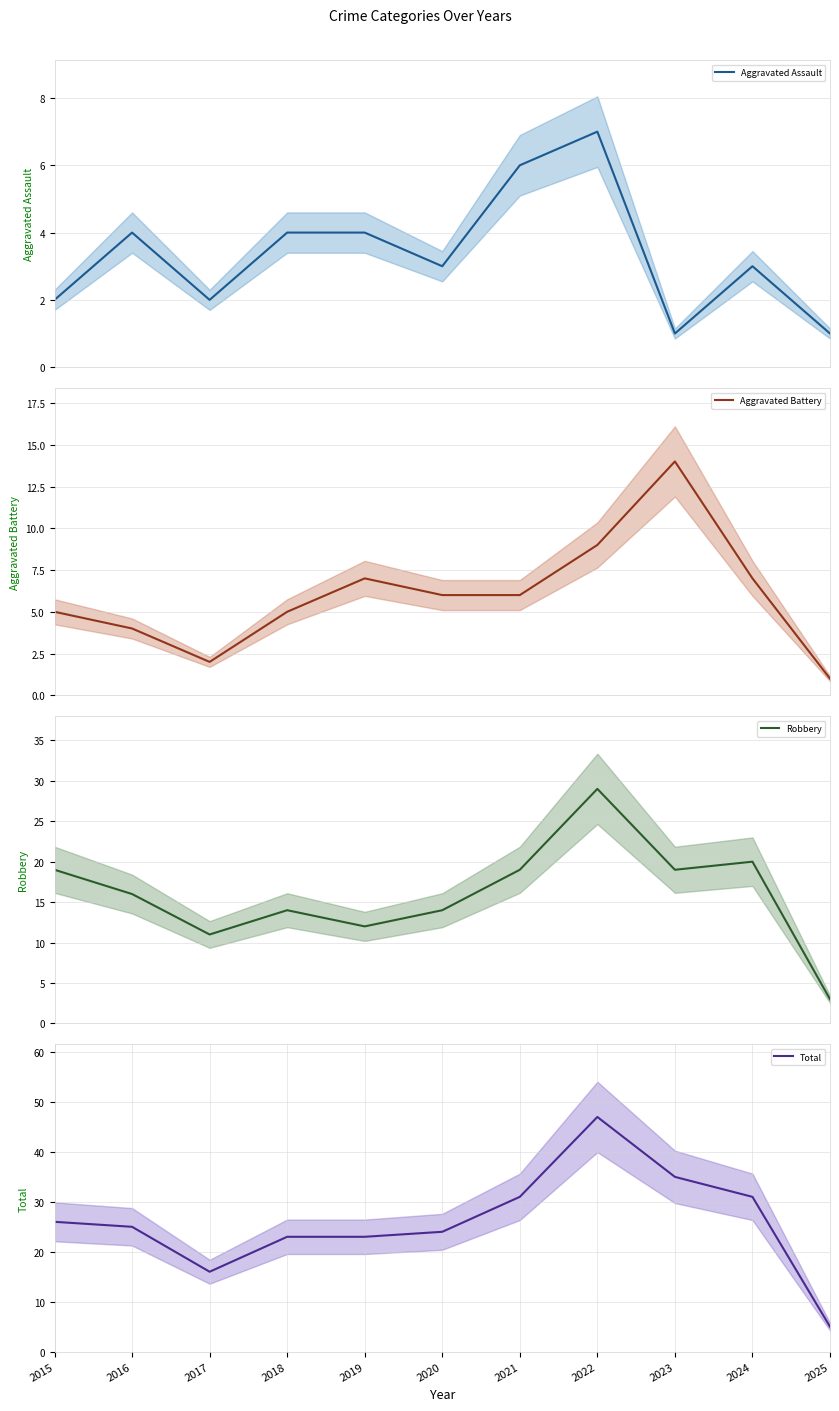

Which label corresponds to the smallest value in the chart?

2023